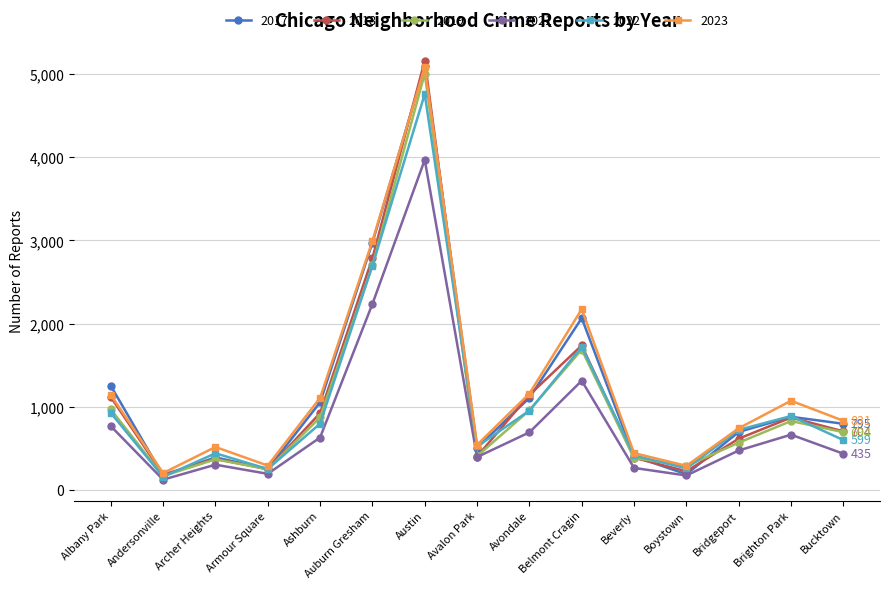

Does the chart have visible grid lines?

Yes